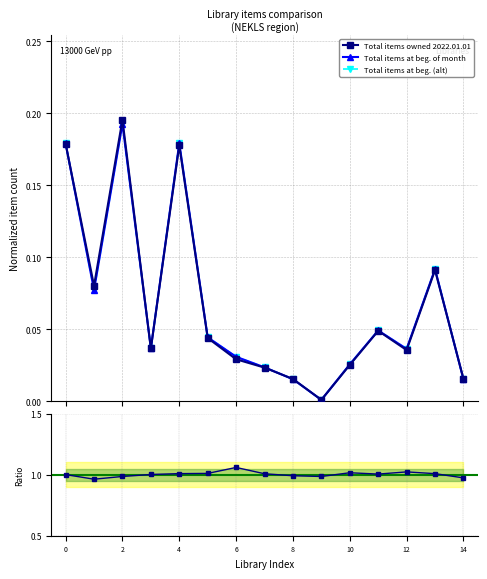

Is it true that Total items owned 2022.01.01 equals 0.0 at Burlingame Community Library?

True